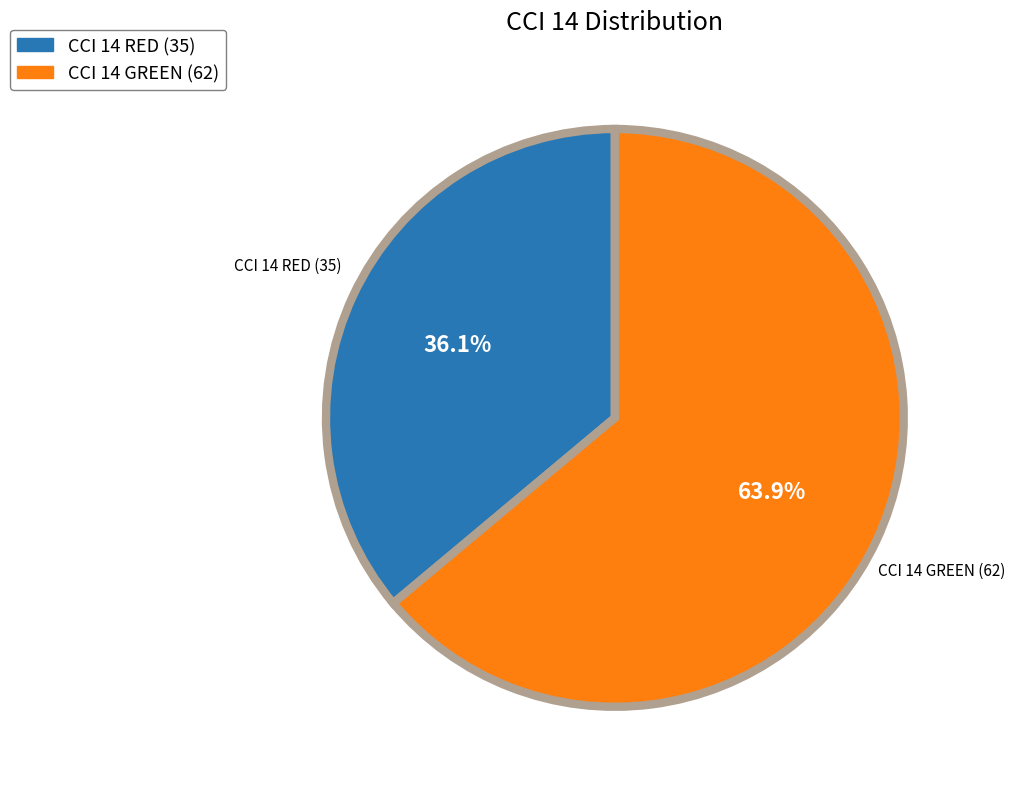

To the nearest percent, what is the combined percentage of CCI 14 GREEN (62) and CCI 14 RED (35)?

100%